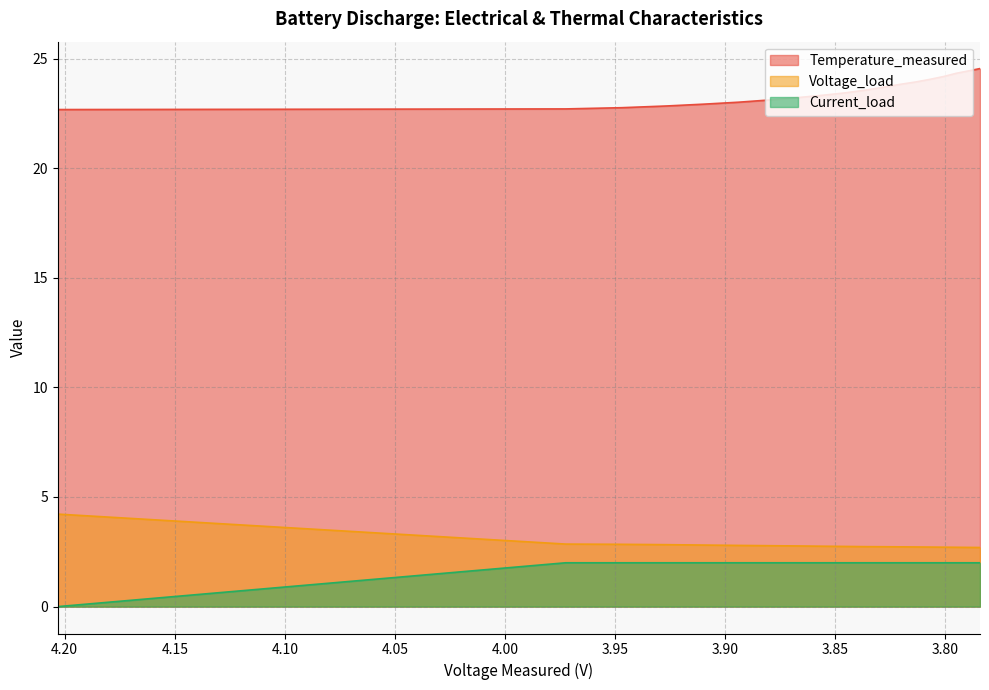

Reading right to left, list all the values displayed in this chart.

Temperature_measured: 24.5	24.4	24.3	24.2	24.1	23.9	23.8	23.7	23.6	23.4	23.3	23.2	23.1	23.0	22.9	22.8	22.8	22.7	22.7	22.7
Voltage_load: 2.7	2.7	2.7	2.7	2.7	2.7	2.7	2.7	2.7	2.7	2.8	2.8	2.8	2.8	2.8	2.8	2.8	2.9	4.2	0.0
Current_load: 2.0	2.0	2.0	2.0	2.0	2.0	2.0	2.0	2.0	2.0	2.0	2.0	2.0	2.0	2.0	2.0	2.0	2.0	0.0	0.0